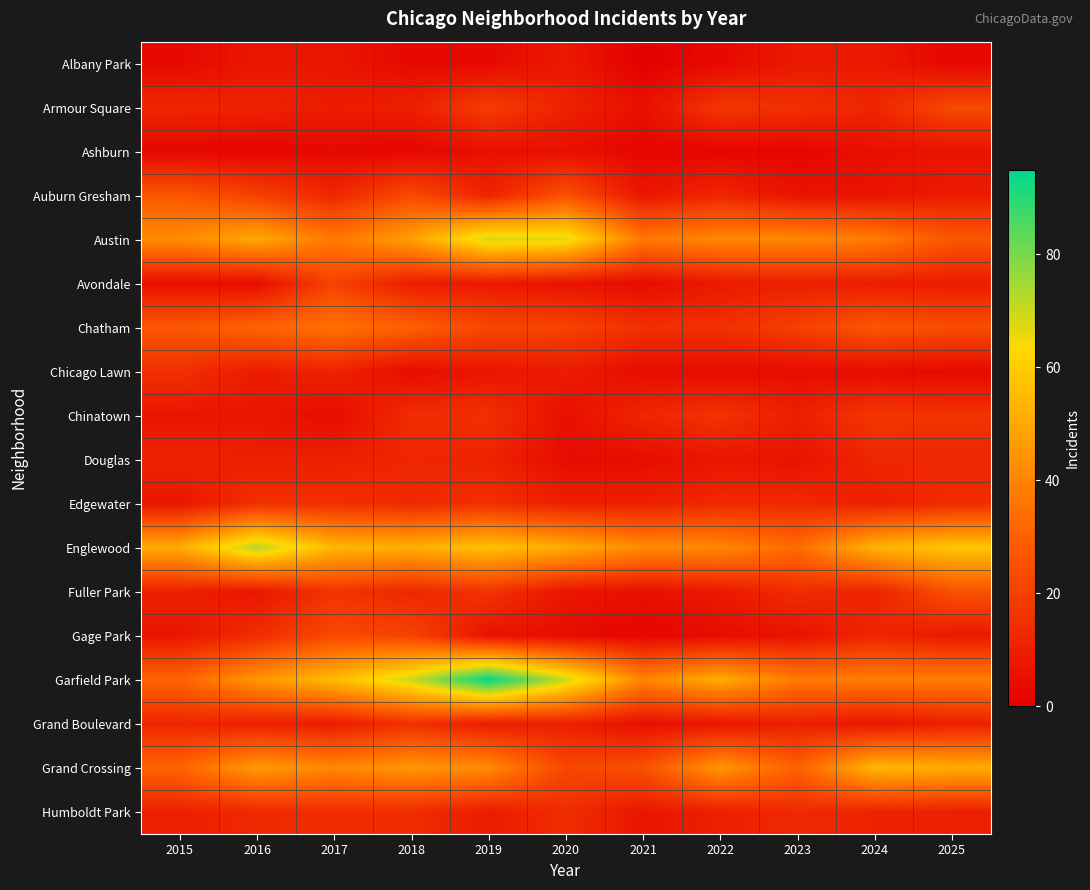

Which series has the largest range (max minus min)?

Garfield Park